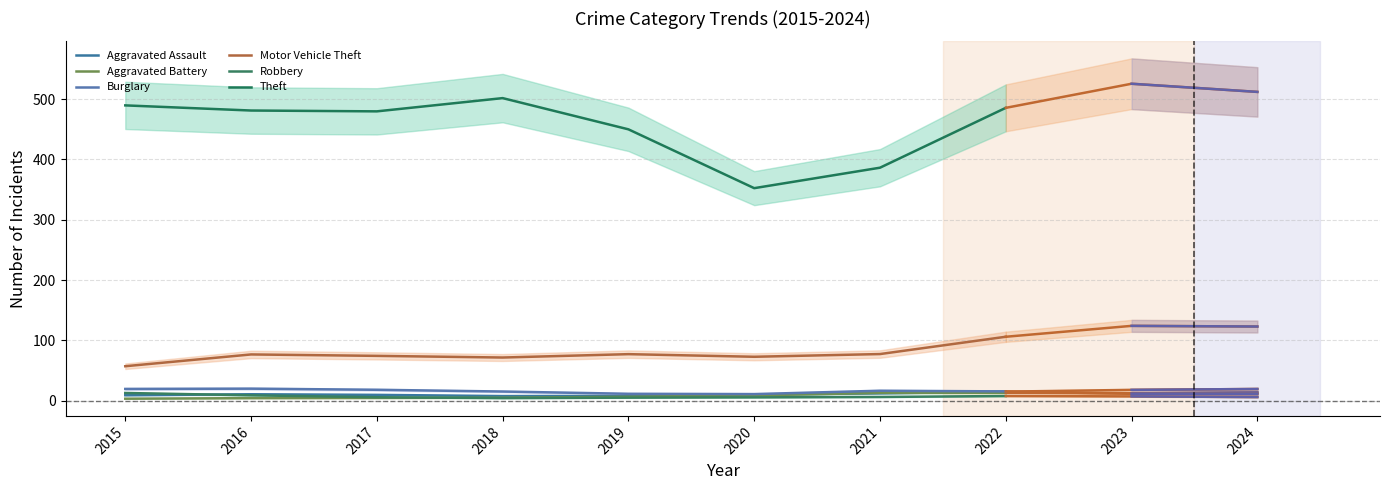

List the labels in order of Aggravated Battery value, largest first.

2022, 2021, 2020, 2019, 2018, 2017, 2016, 2015